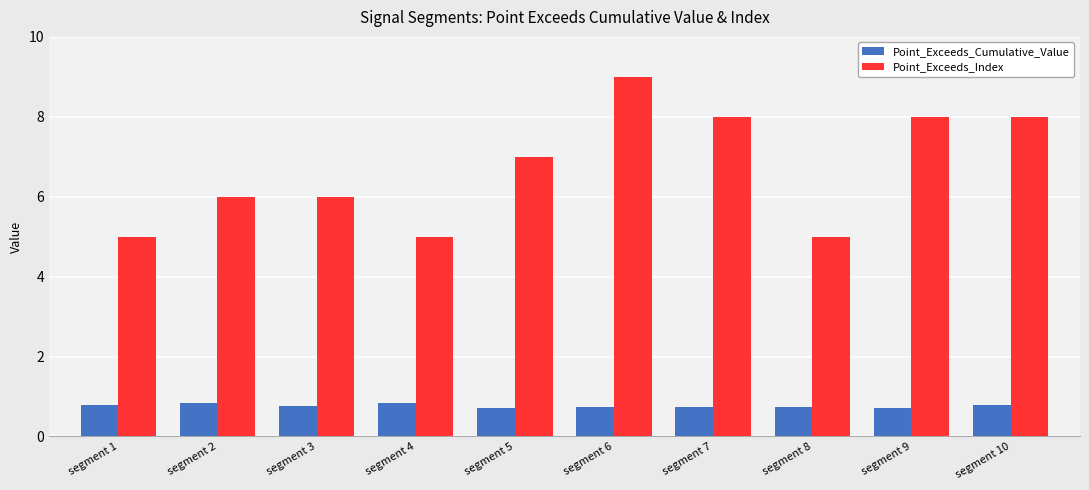

Does the chart contain any negative values?

No